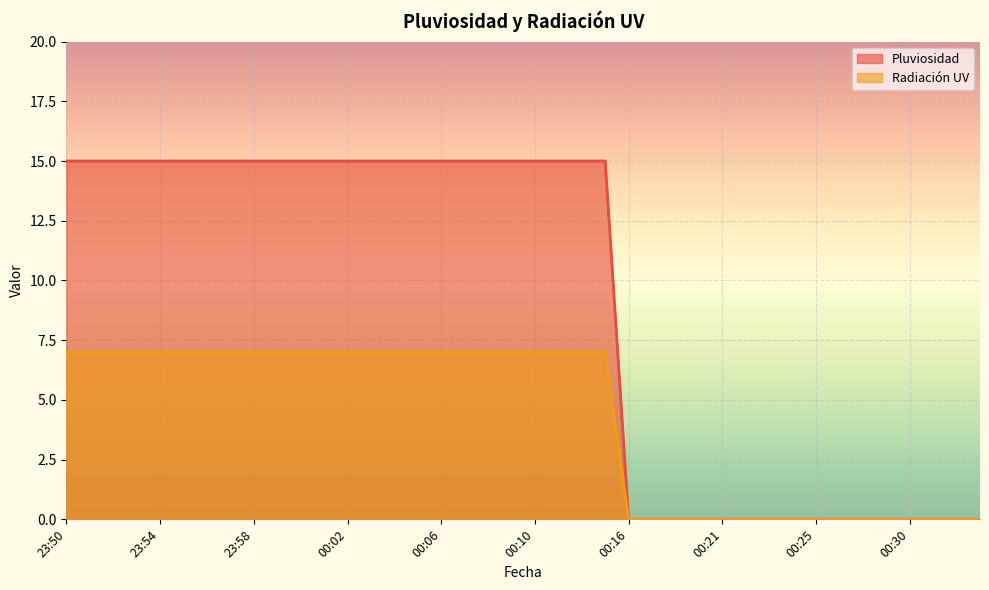

What position from the left is 00:03?

14